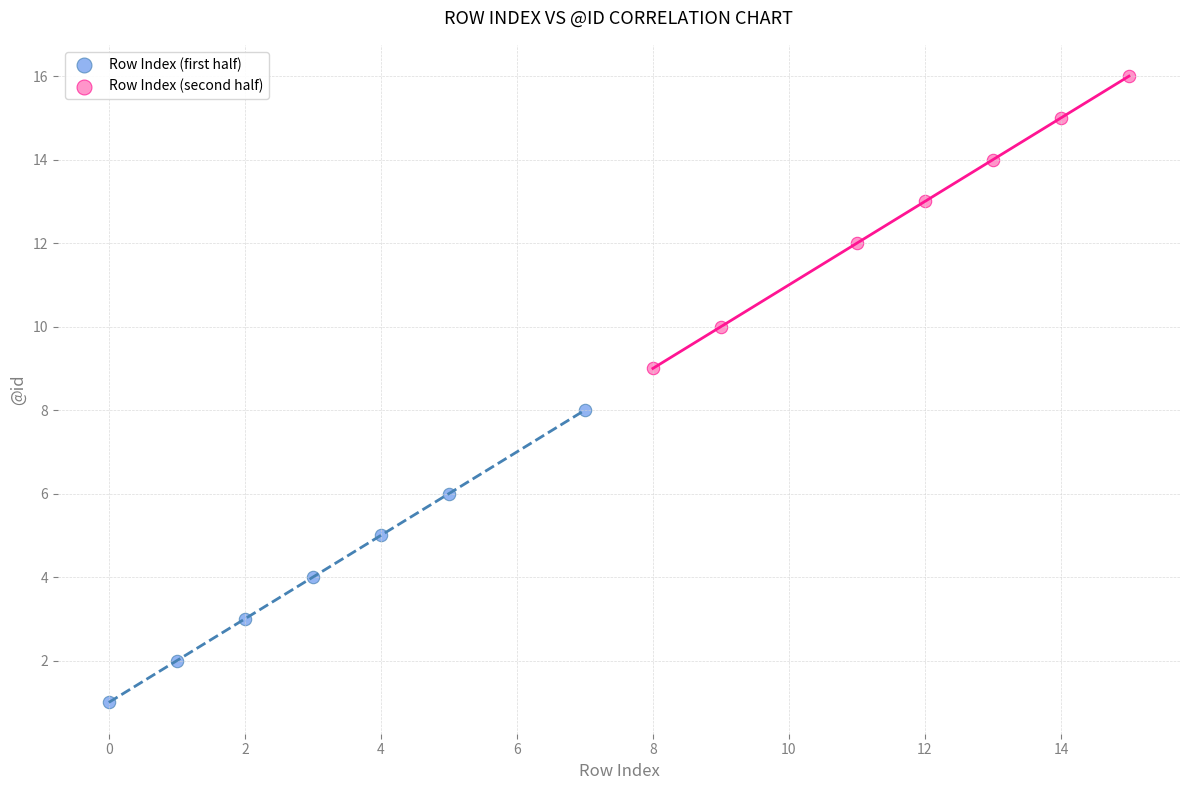

Which series reaches the minimum Y coordinate?

Row Index (first half)